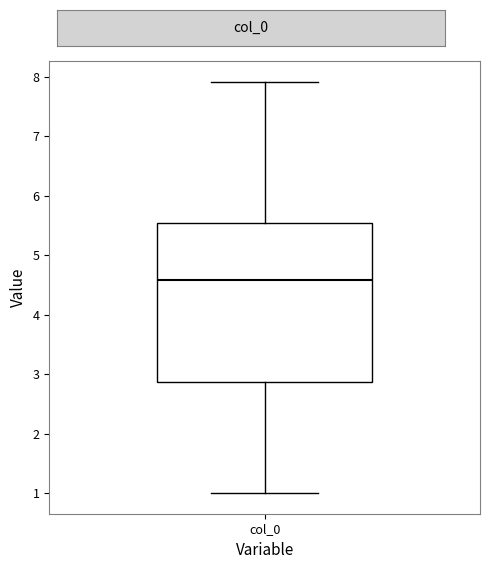

Where does the median line of the box for col_0 sit on the y-axis? The values are not printed on the chart, so give them approximately, as read against the axis.

4.6